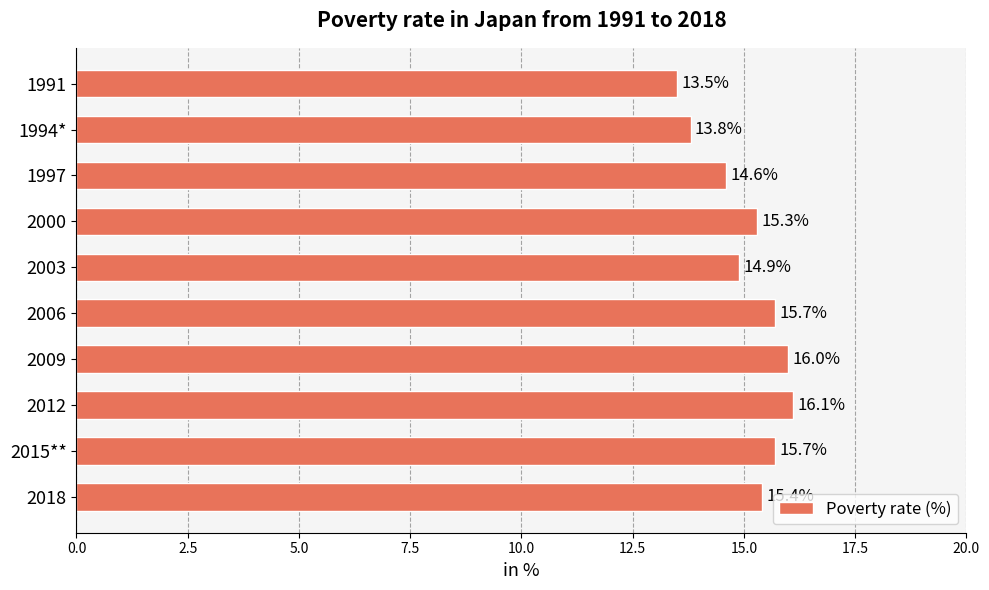

Which category has the highest value across all series?

2012